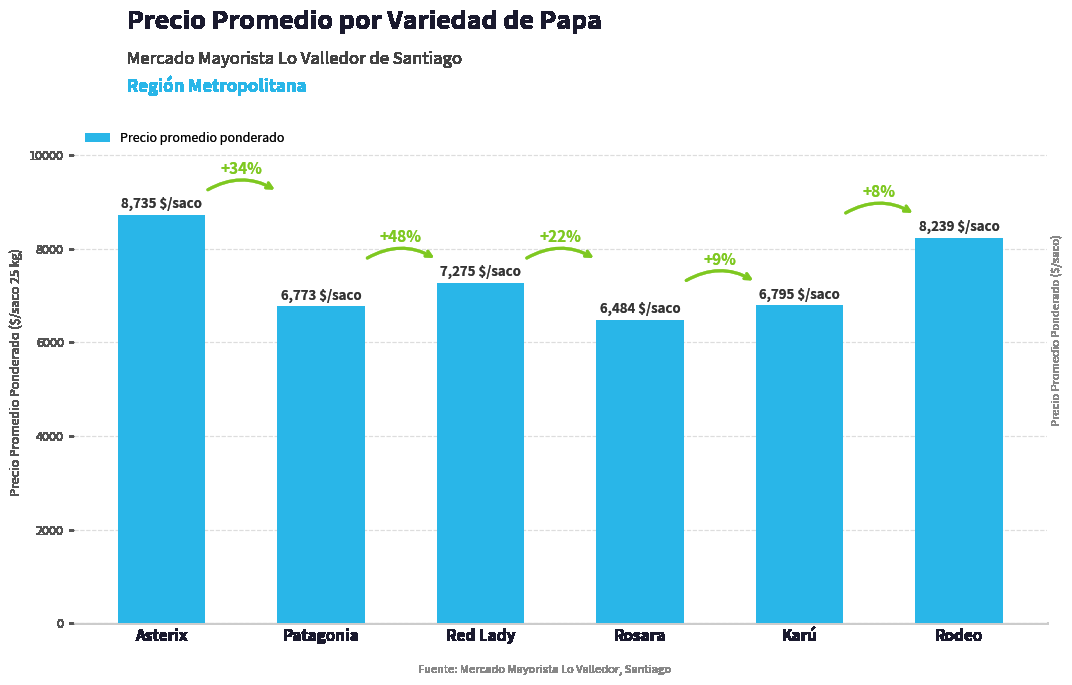

At which label is the value closest to 7609?

Red Lady